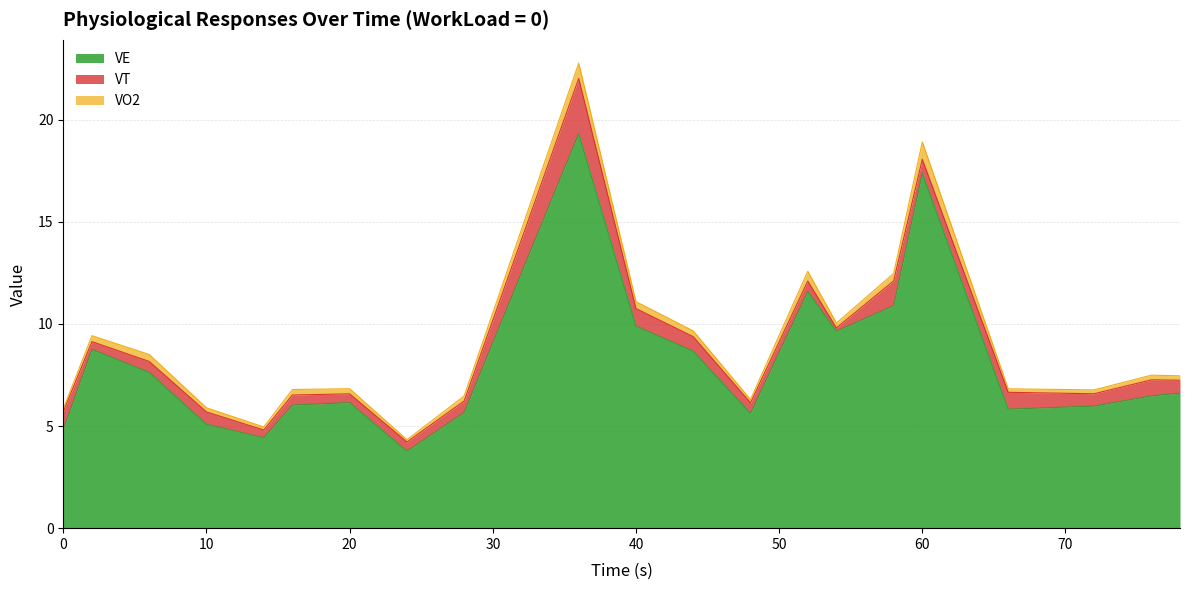

Is it true that VT equals 0.4 at 20?

True